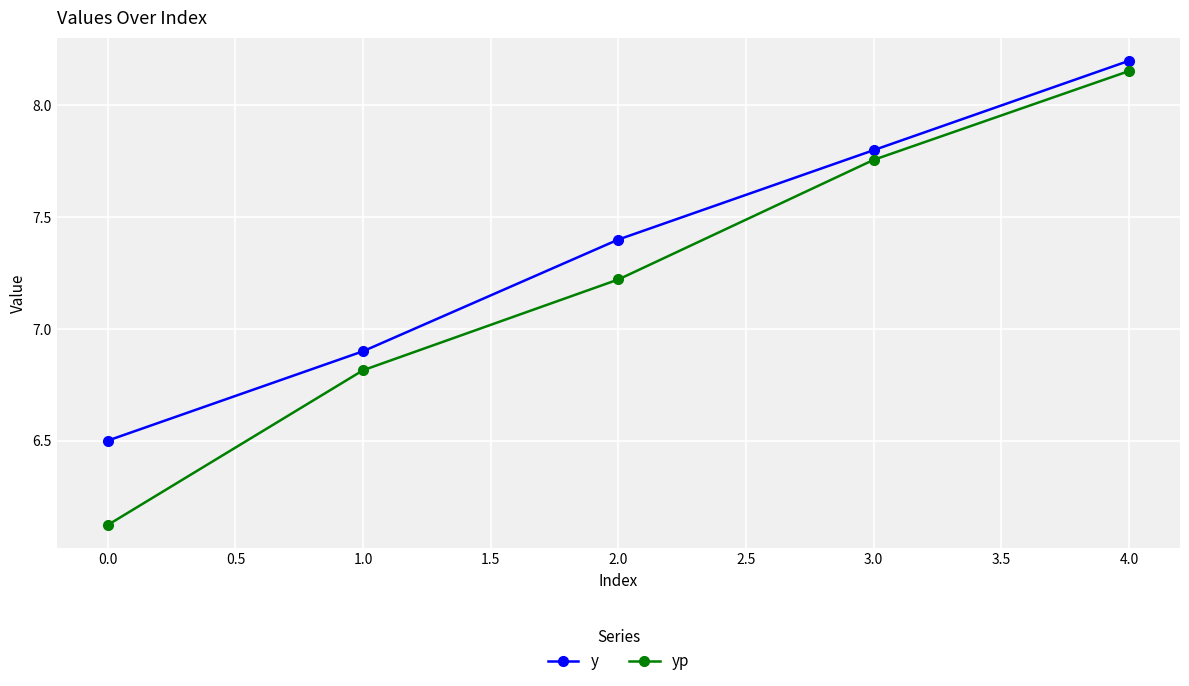

What is the minimum value for yp?

6.1